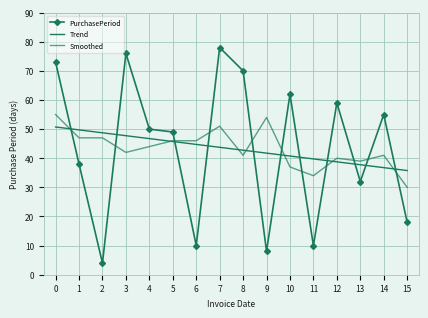

What is the value of the Smoothed point at the 4th from the left?

42.0